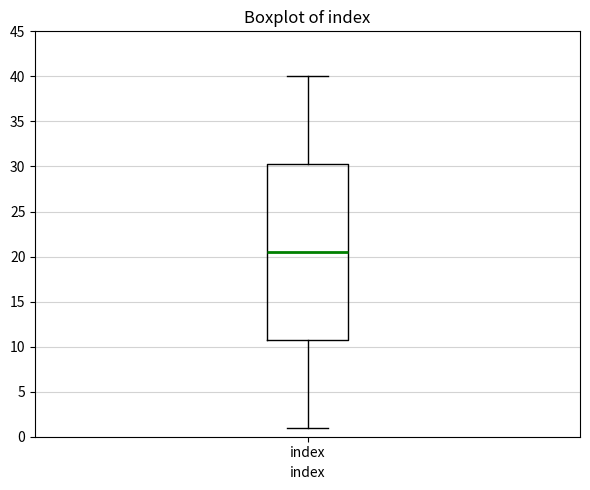

Where does the upper whisker of the box for index end on the y-axis? The values are not printed on the chart, so give them approximately, as read against the axis.

40.0